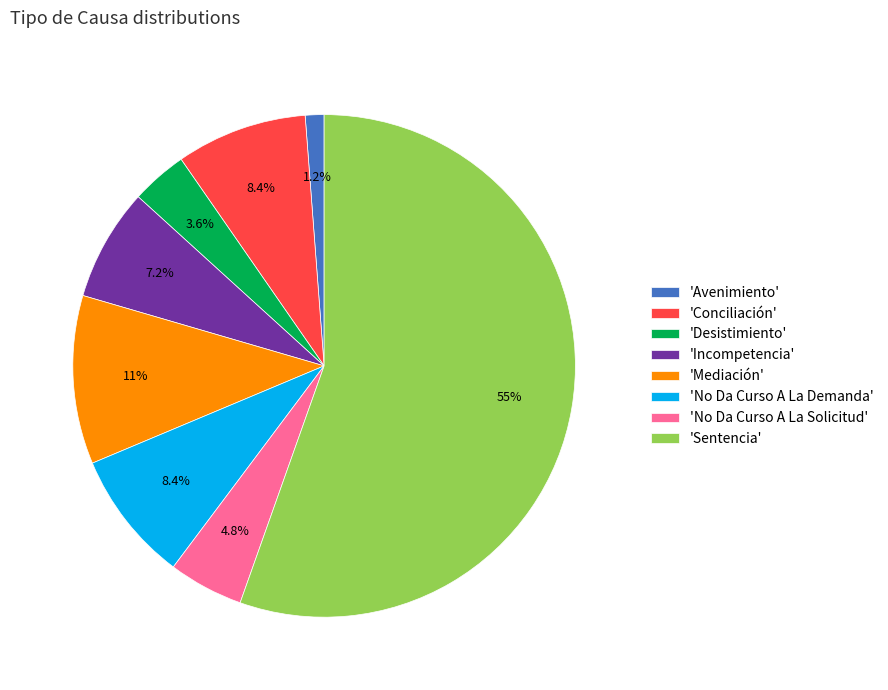

Which category has the smallest portion of the pie?

'Avenimiento'